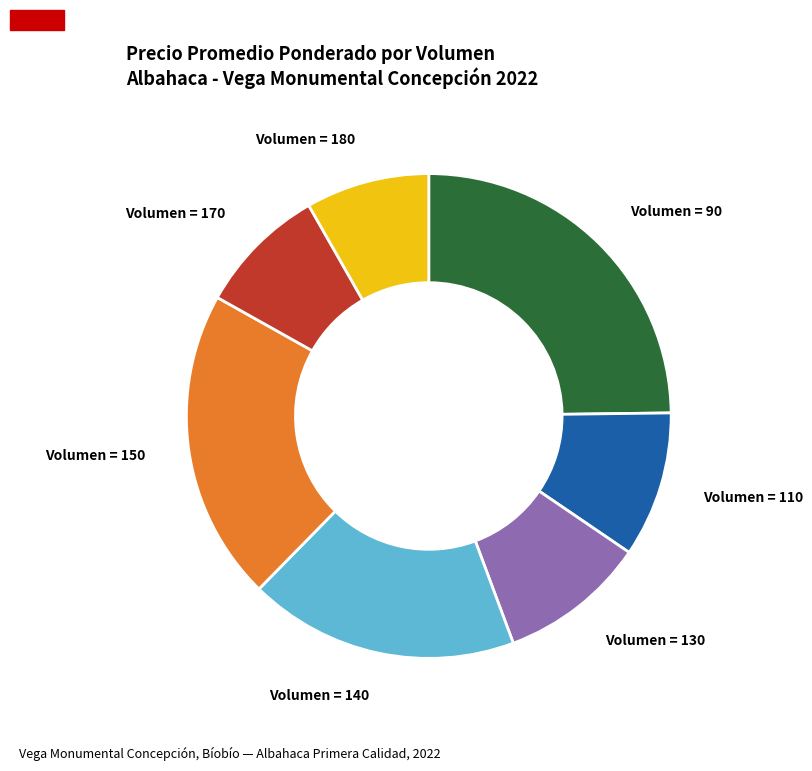

True or false: Volumen = 110 accounts for 10% of the total.

True